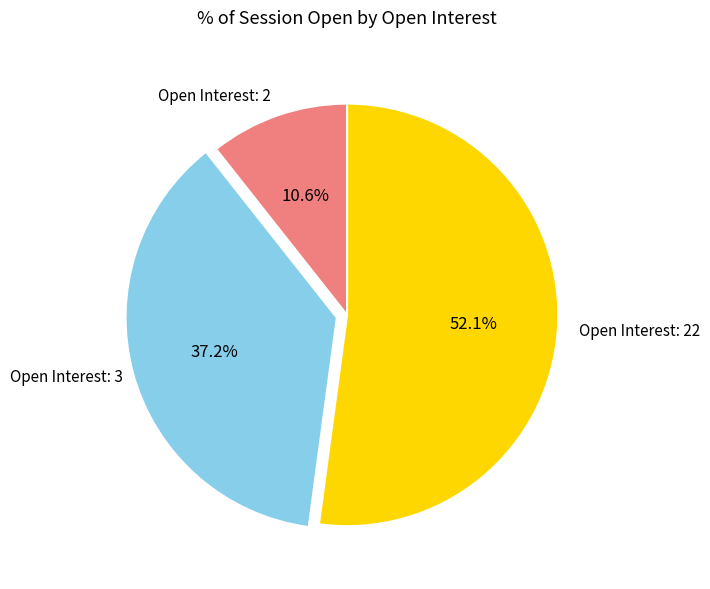

Does any single category account for the majority?

Yes